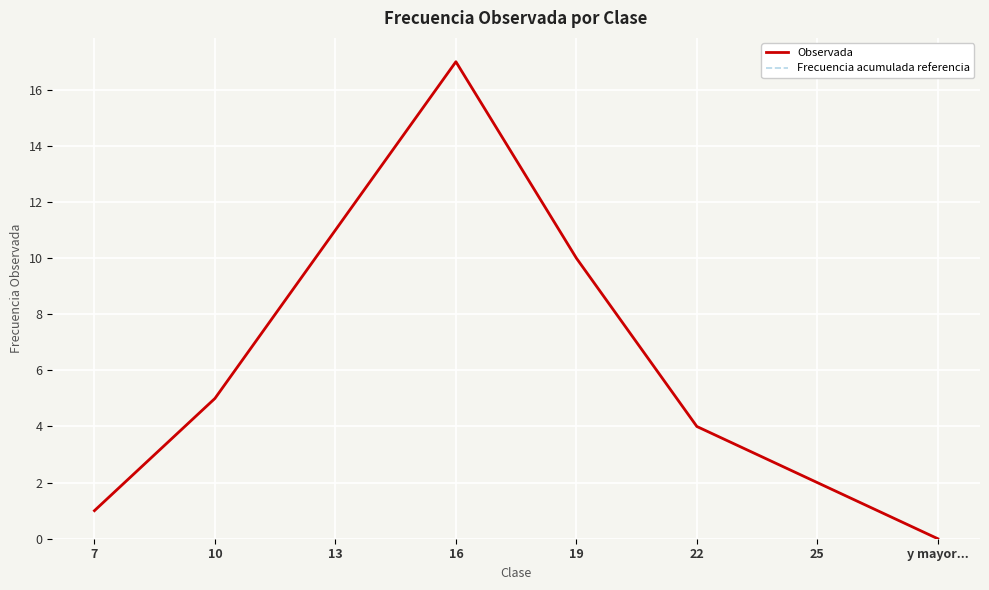

At which category does Observada reach its first local peak?

16